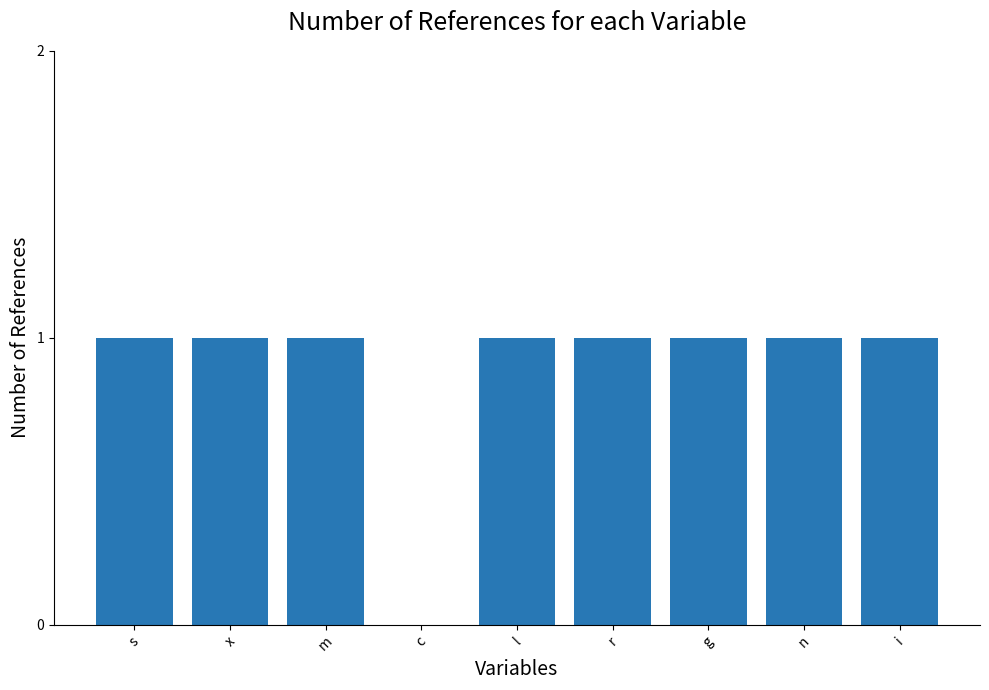

Count the number of data series in this chart.

1